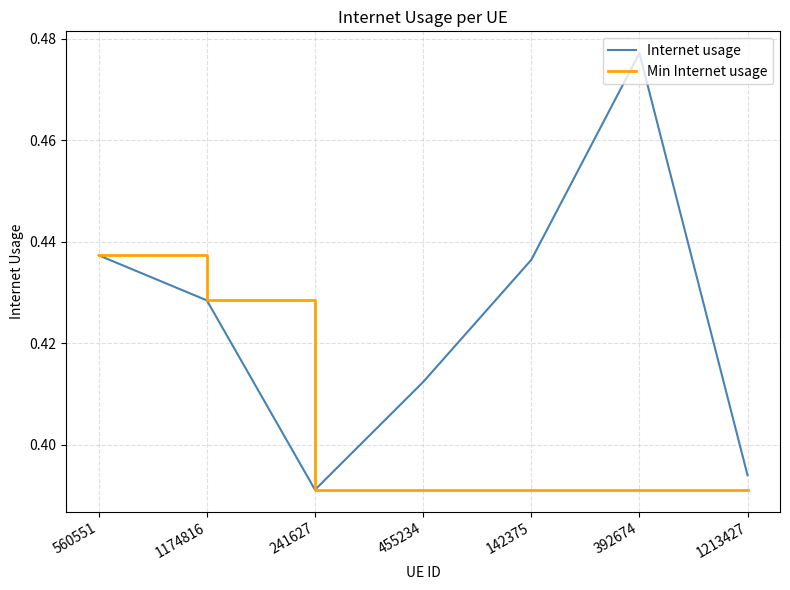

How many lines are shown in the chart?

2